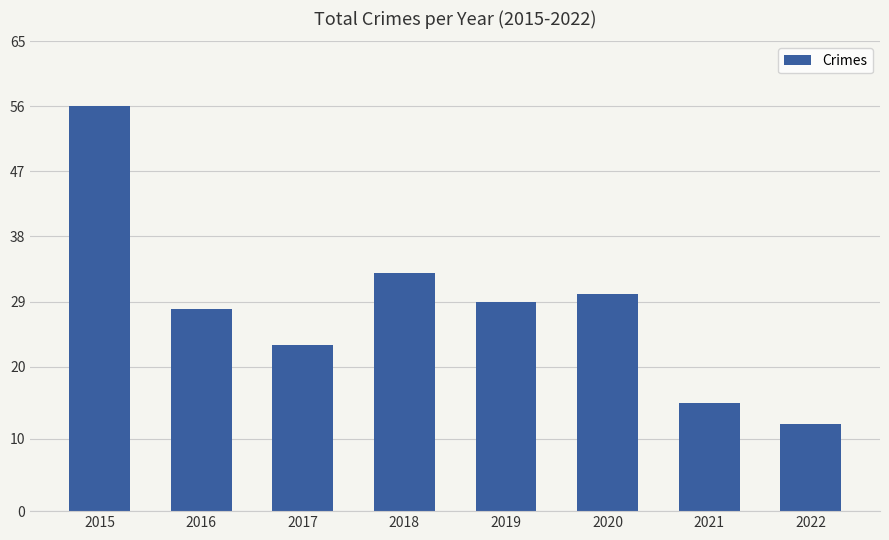

Approximately how many times larger is the value at 2022 compared to 2015?

0.2